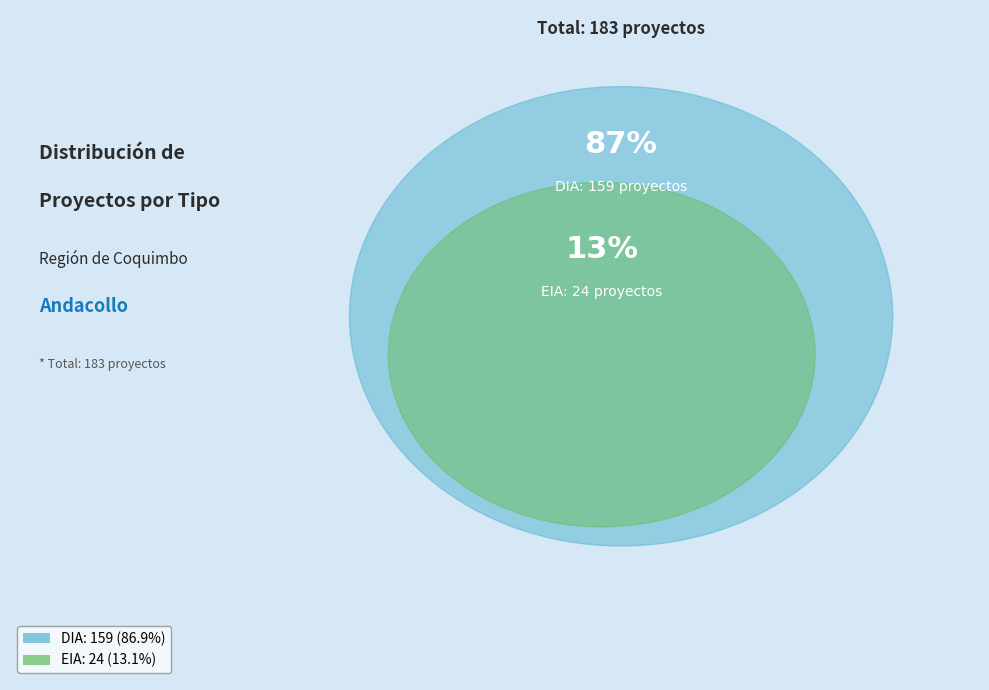

Which category has the smallest portion of the pie?

EIA